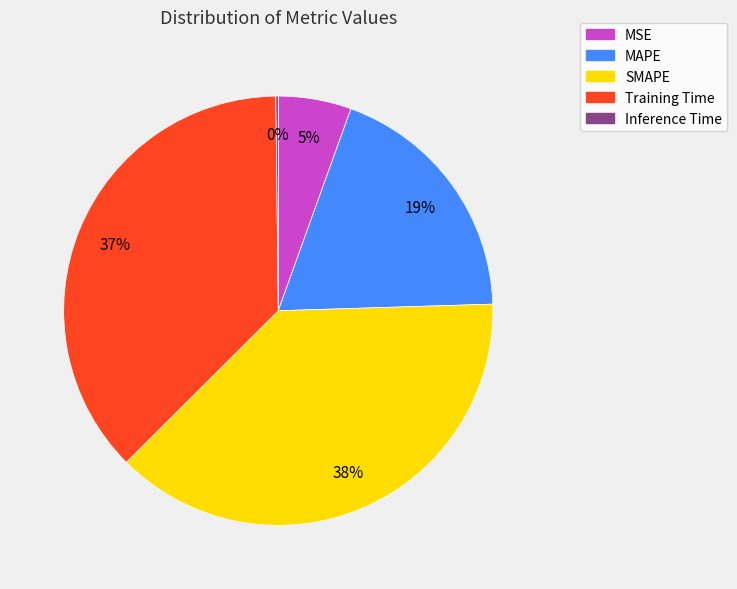

True or false: Training Time accounts for 37% of the total.

True